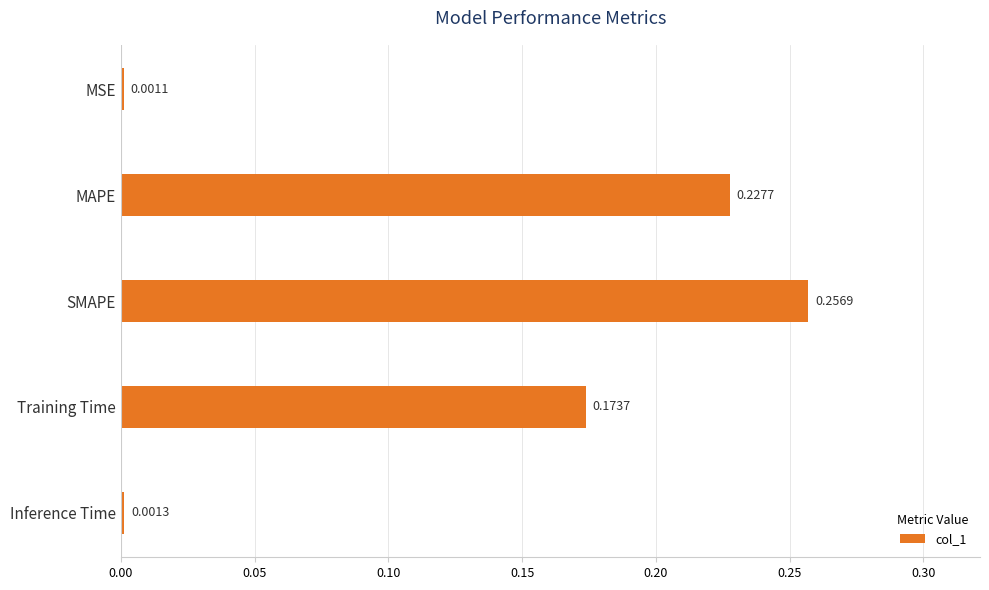

List the labels in order of value, largest first.

SMAPE, MAPE, Training Time, Inference Time, MSE